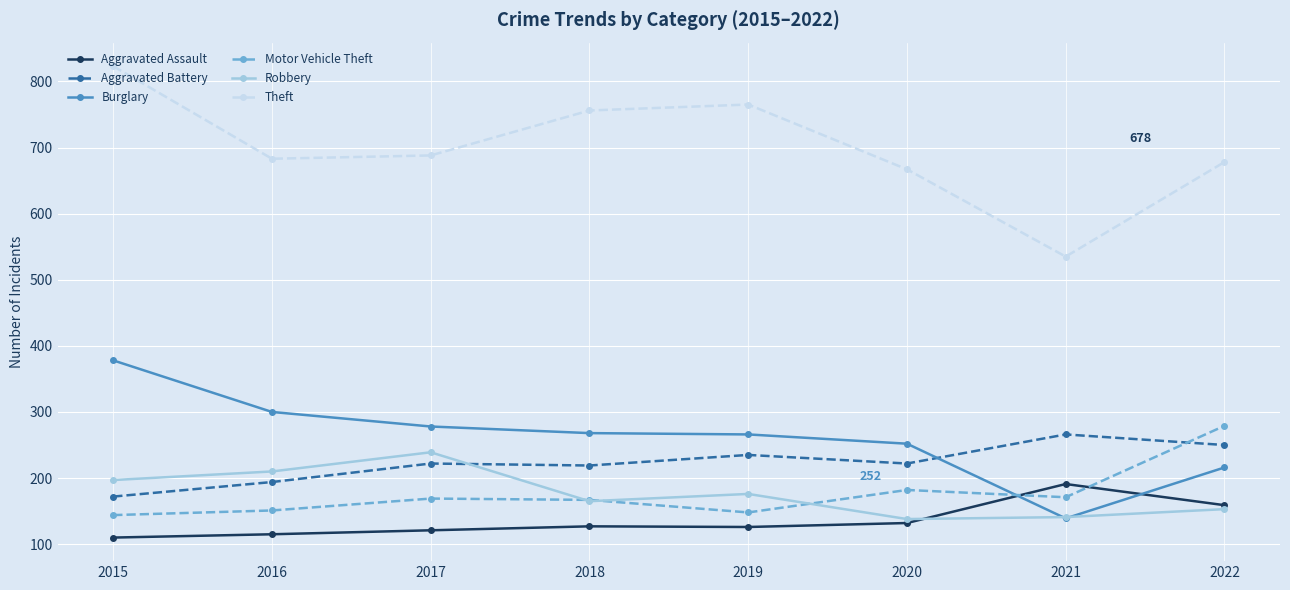

True or false: Theft and Burglary cross at least once.

False